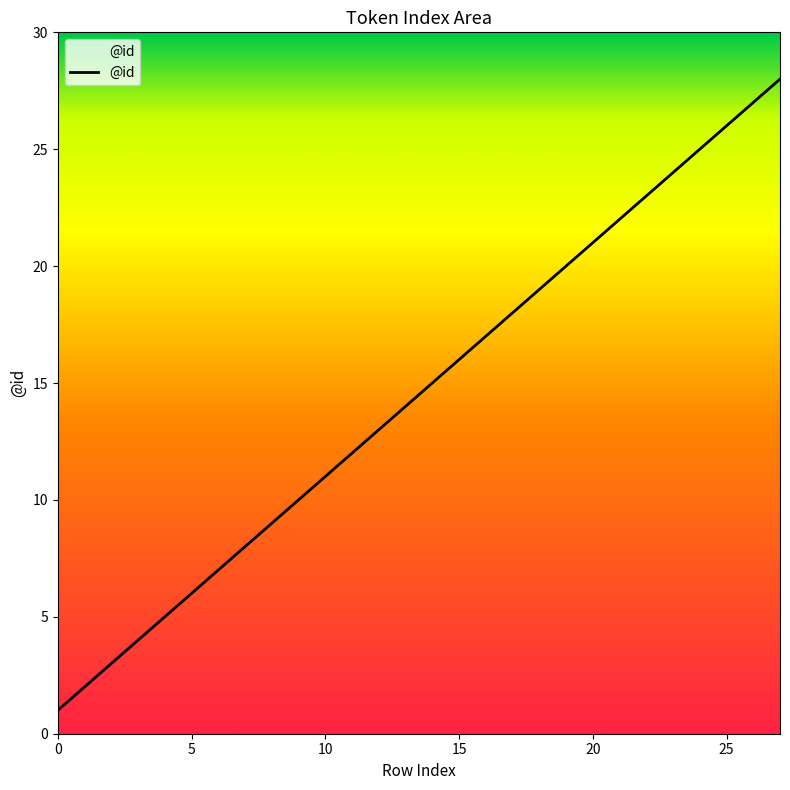

What is the difference between the maximum and minimum values?

27